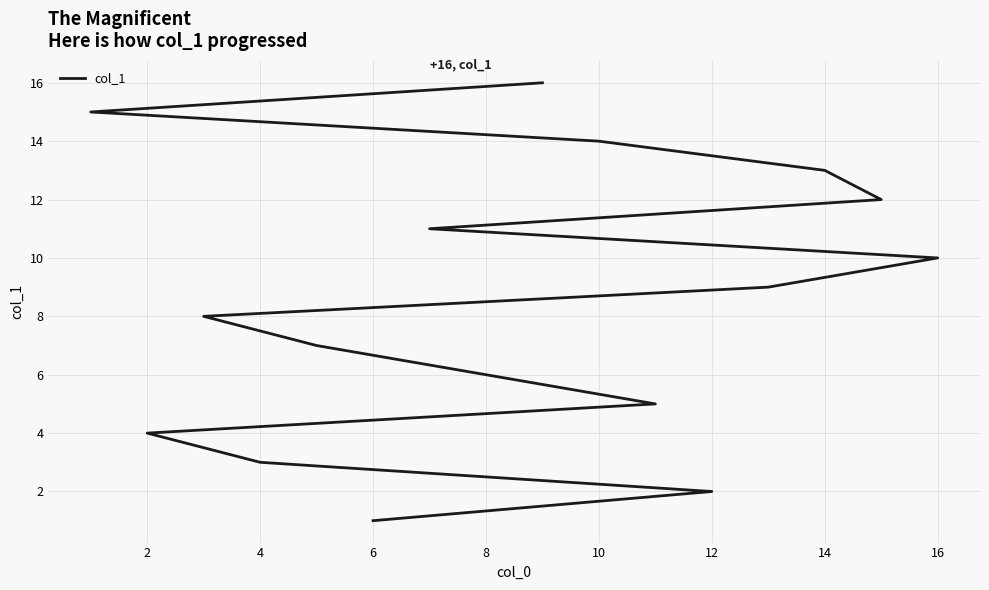

What is the difference between the maximum and minimum values?

15